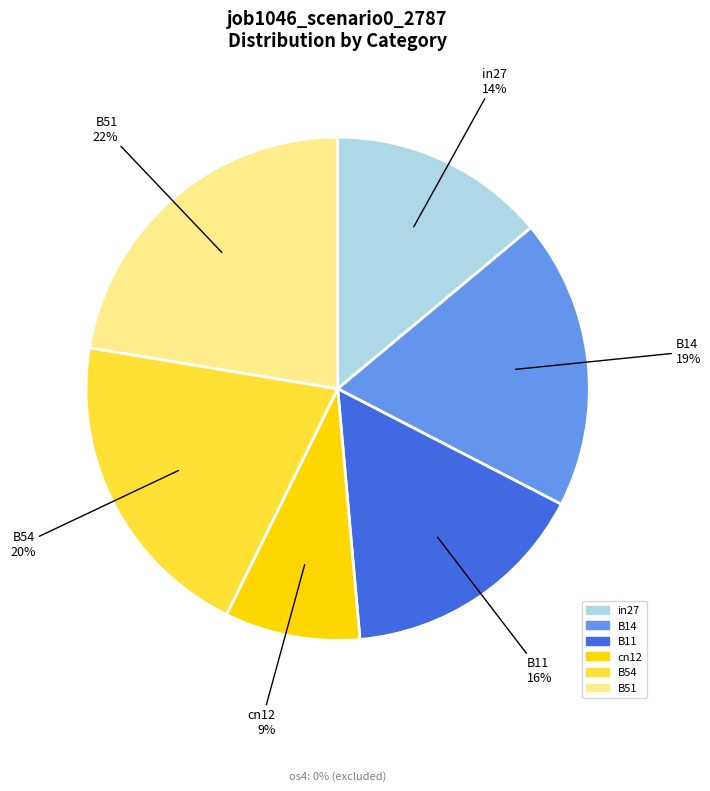

Does any single category account for the majority?

No